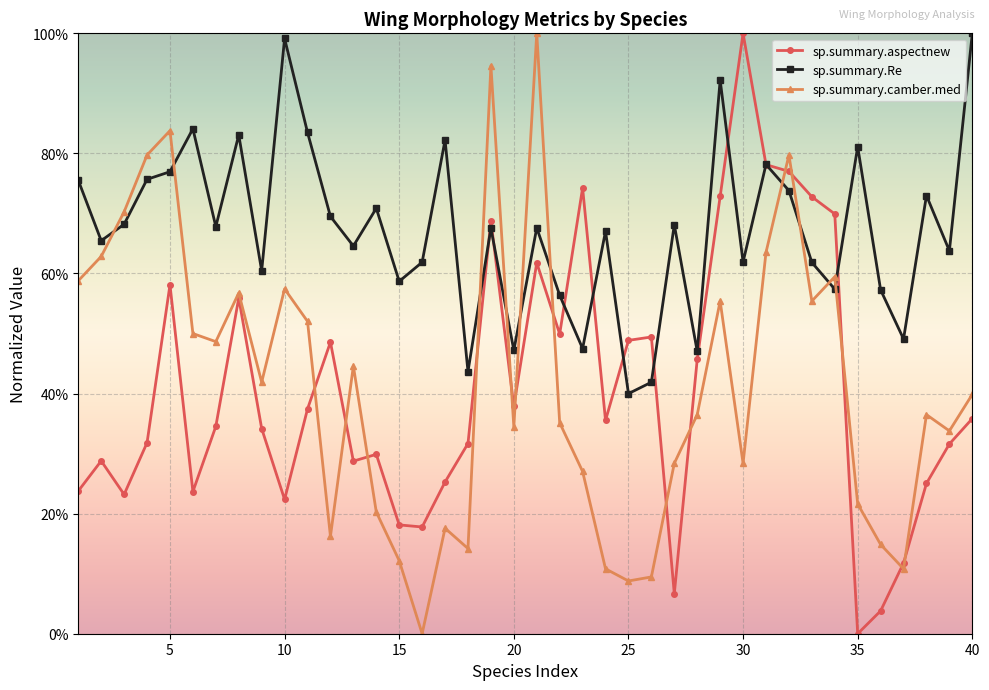

What is the value of the sp.summary.camber.med point at the 22nd from the left?

0.4